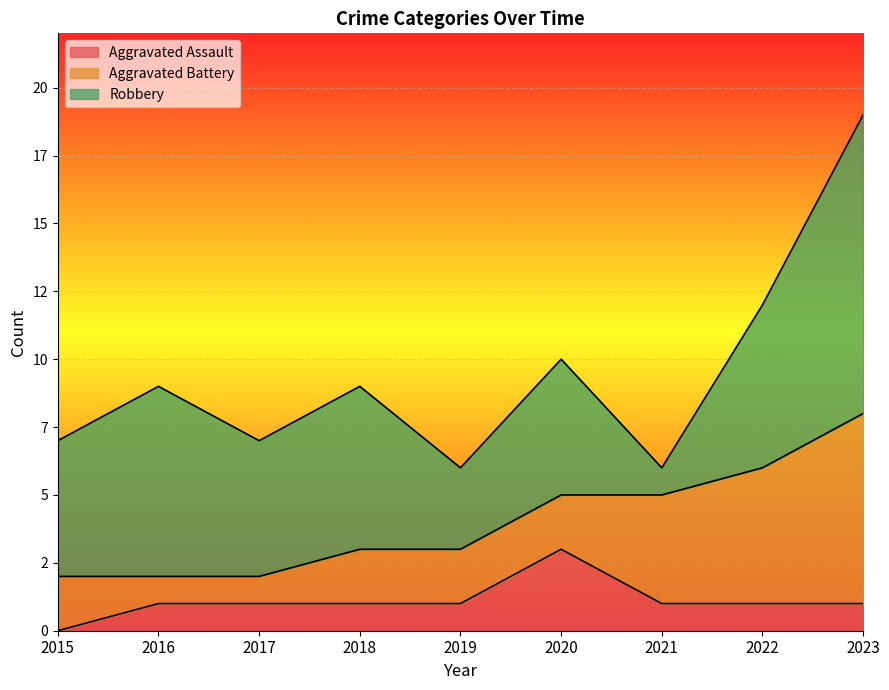

How many positive values does the Aggravated Assault series have?

8